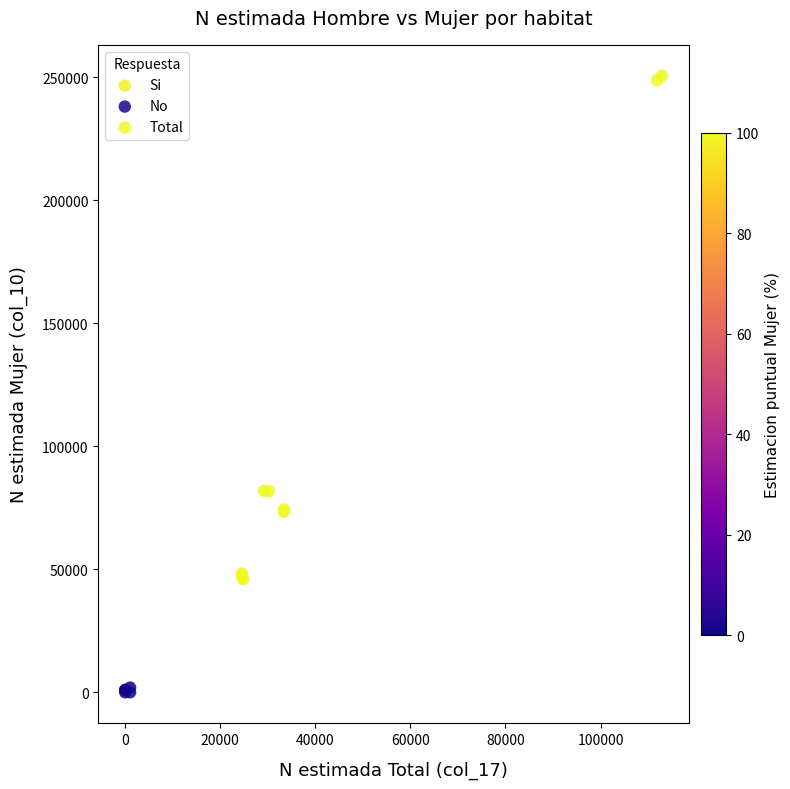

Which series has the largest Y range (max minus min)?

Total